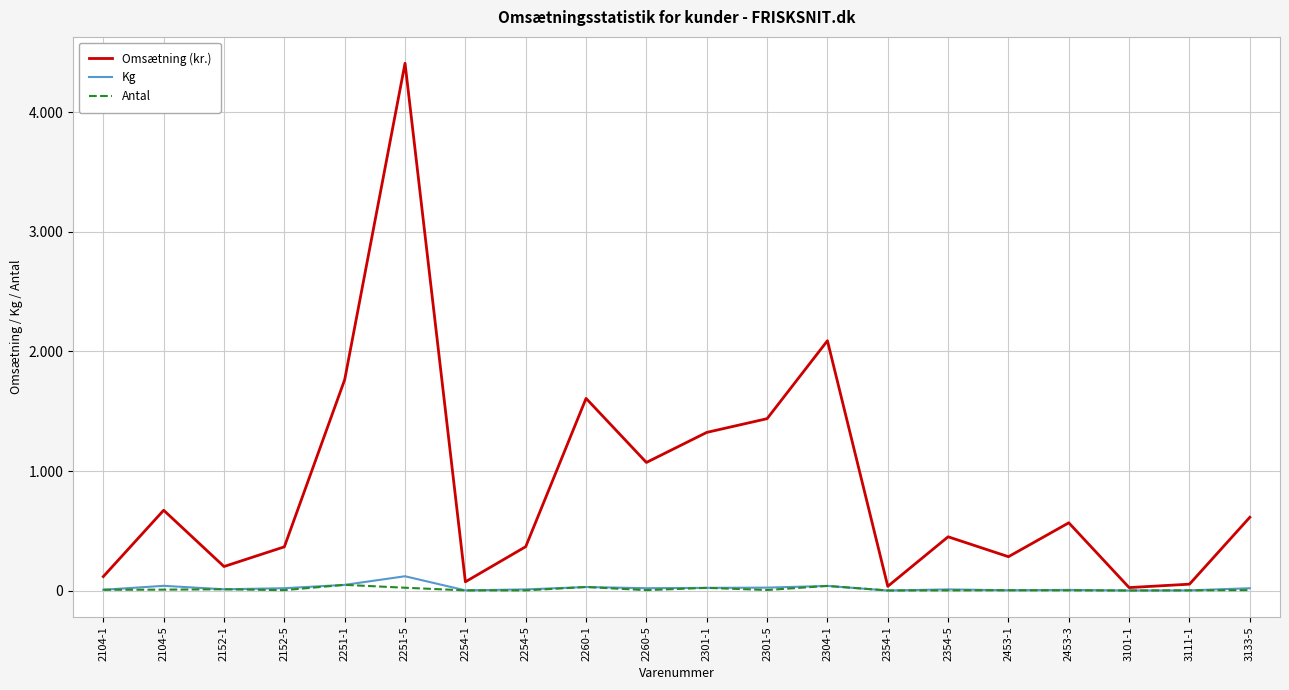

True or false: Omsætning (kr.) and Kg intersect in this chart.

False